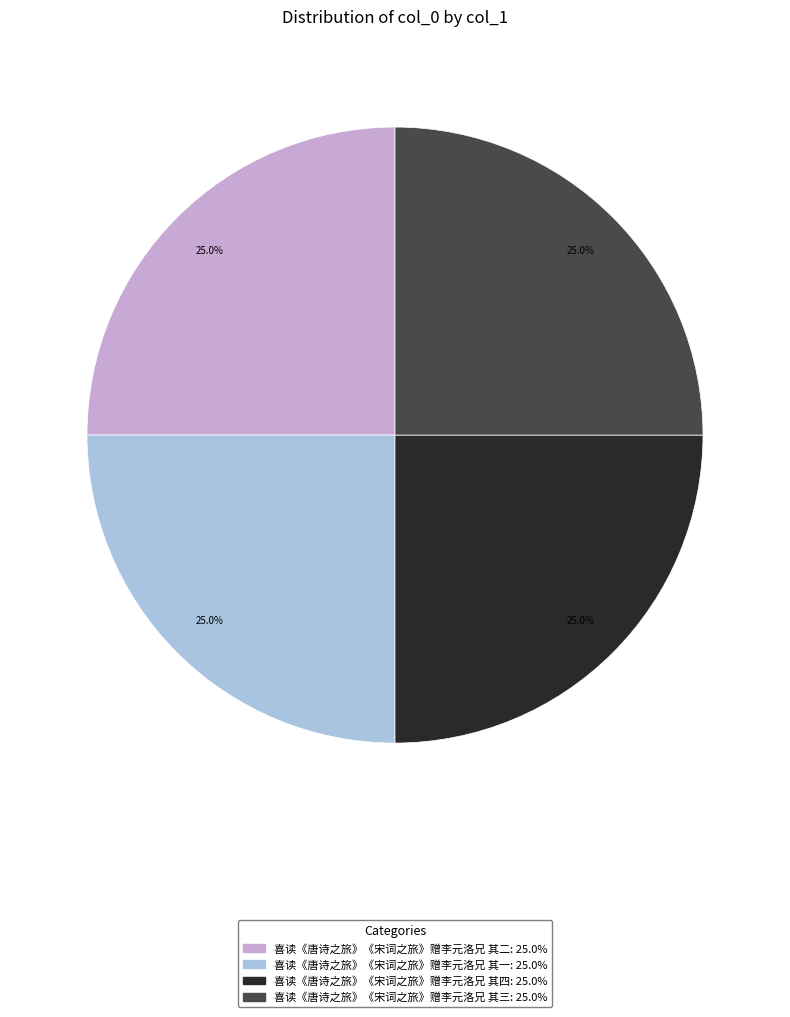

How many slices are in this pie chart?

4